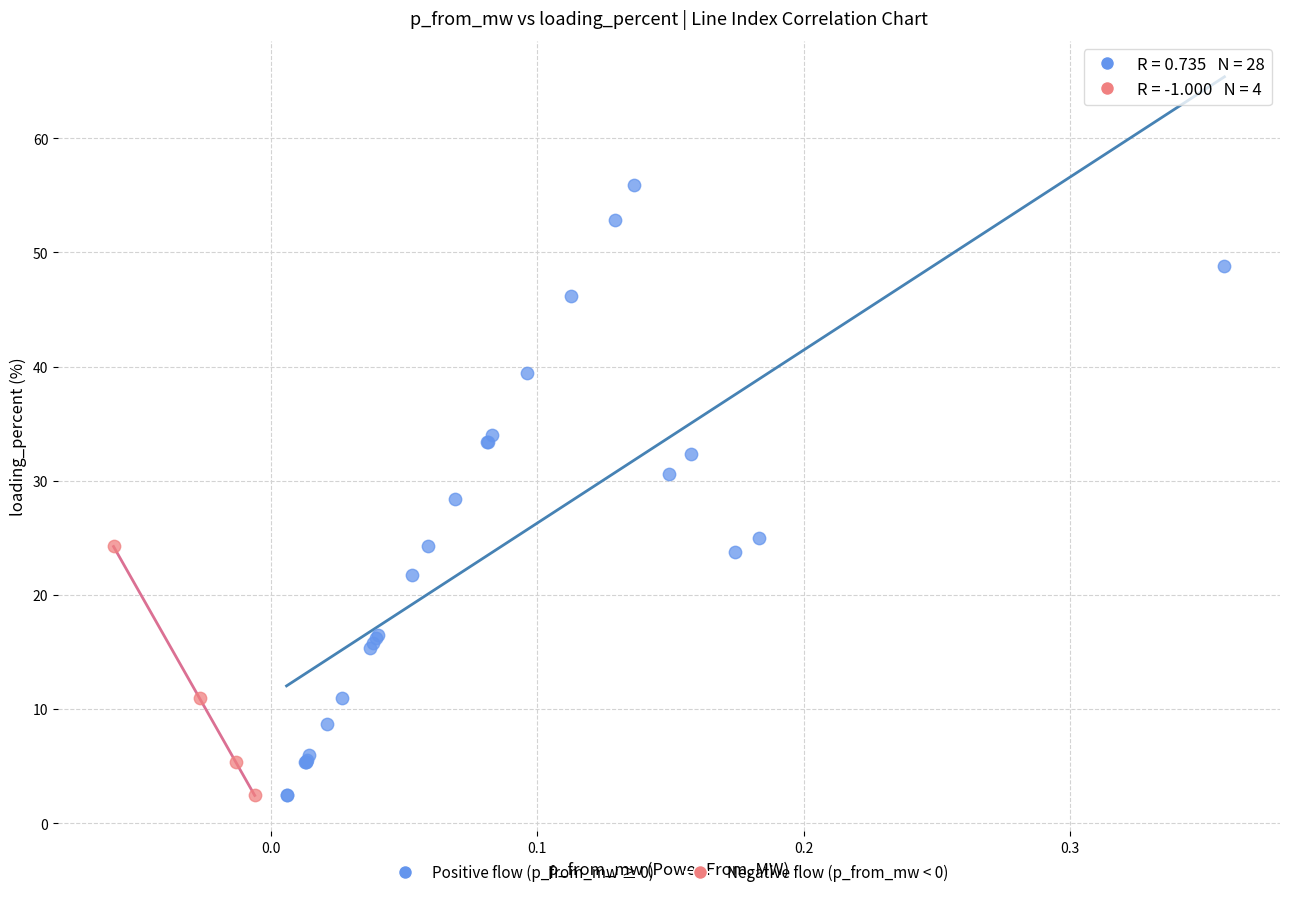

What are all the series names shown in the legend?

Positive flow (p_from_mw ≥ 0), Negative flow (p_from_mw < 0)